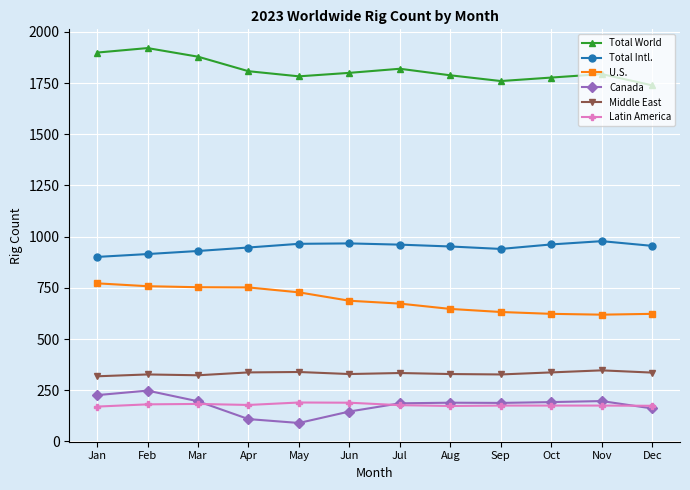

Which series has the largest range (max minus min)?

Total World